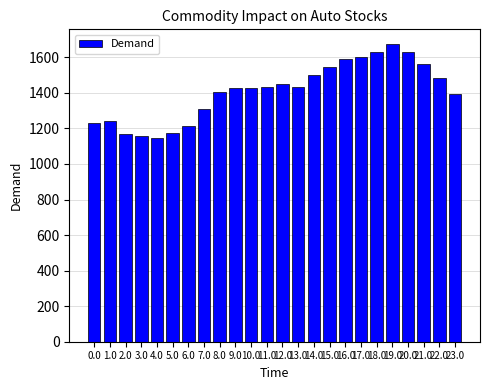

True or false: the data shows 1591.5 at 16.0.

True